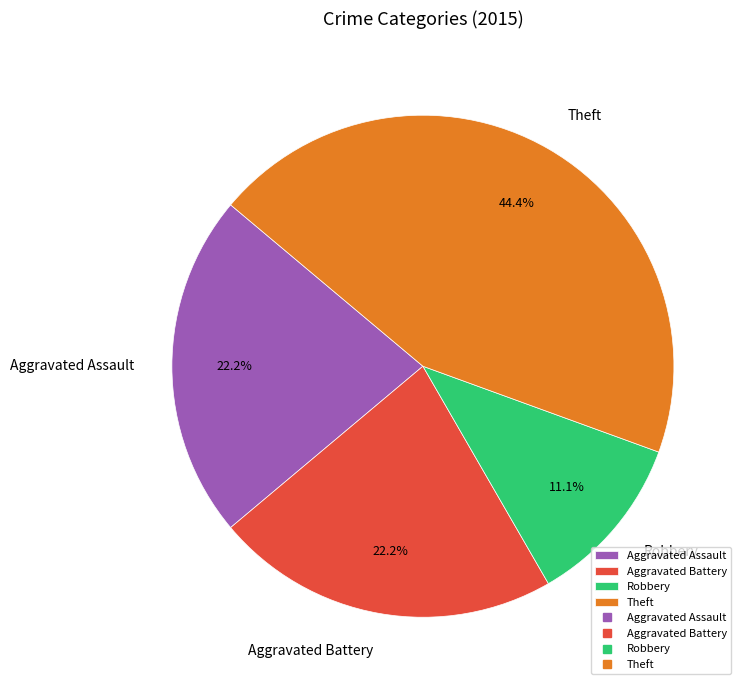

What percentage is the Aggravated Assault slice, to the nearest percent?

22%